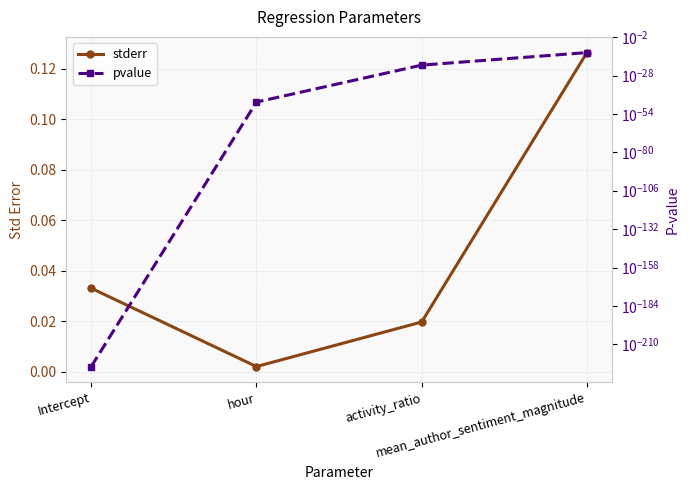

What are all the series names shown in the legend?

stderr, pvalue